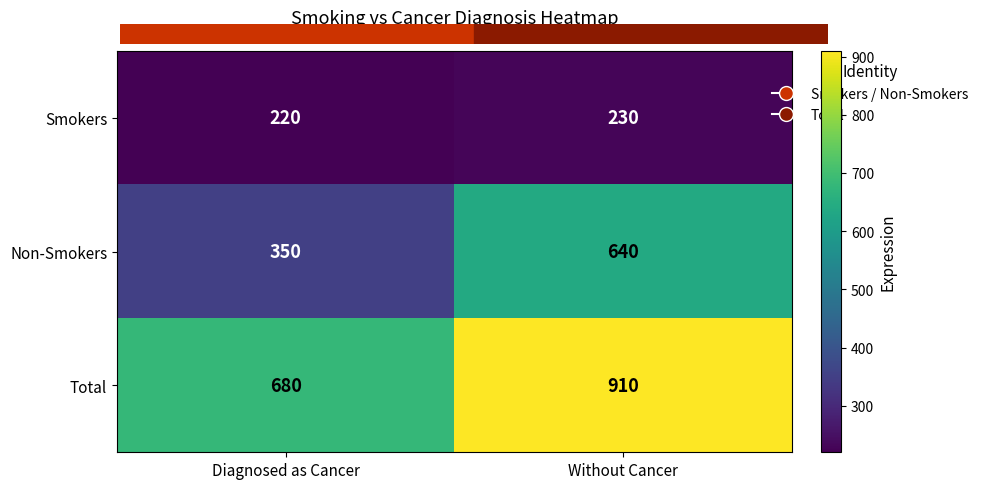

Rank the series by their average value, from lowest to highest.

Smokers, Non-Smokers, Total